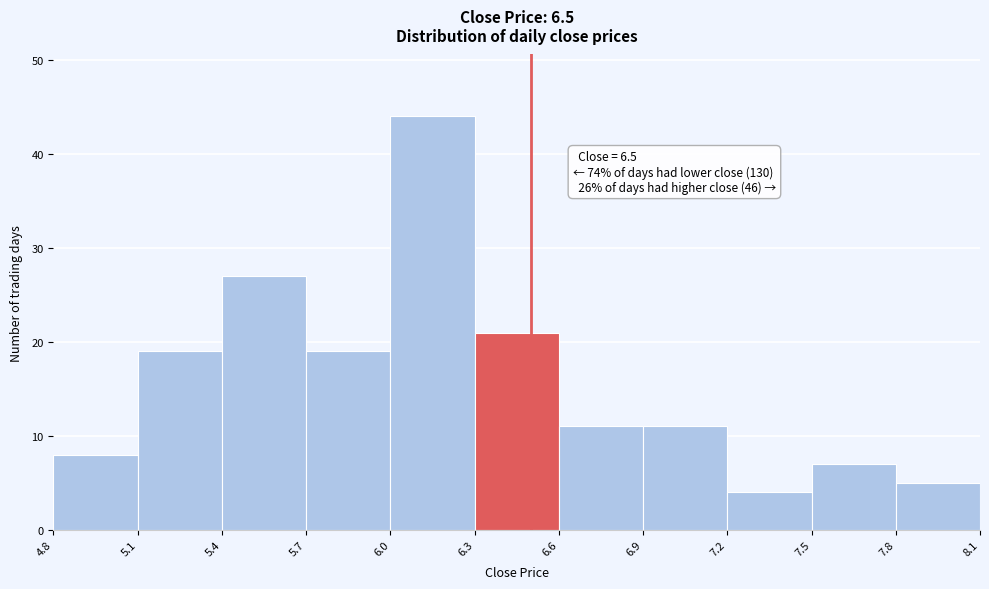

Over which range of the x-axis is the bar tallest?

6.0 to 6.3